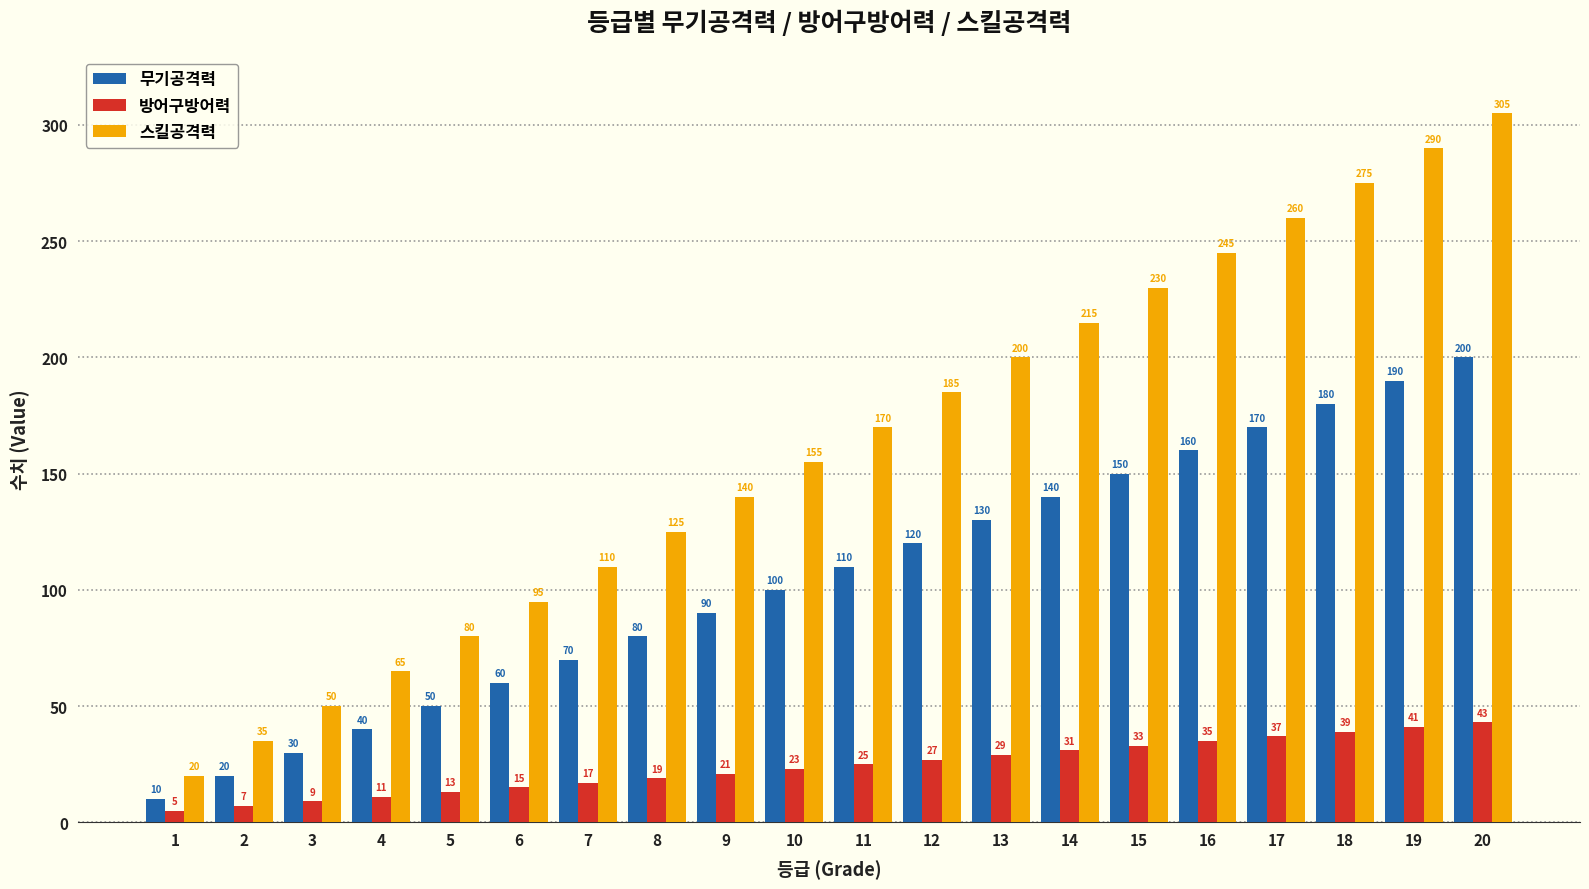

Where is 방어구방어력 nearest to the value 24?

10